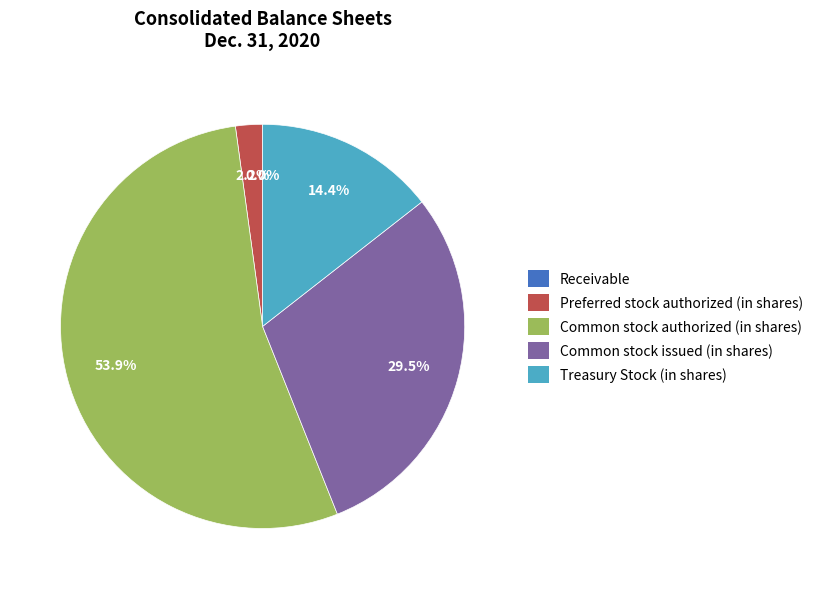

Which category has the biggest portion of the pie?

Common stock authorized (in shares)